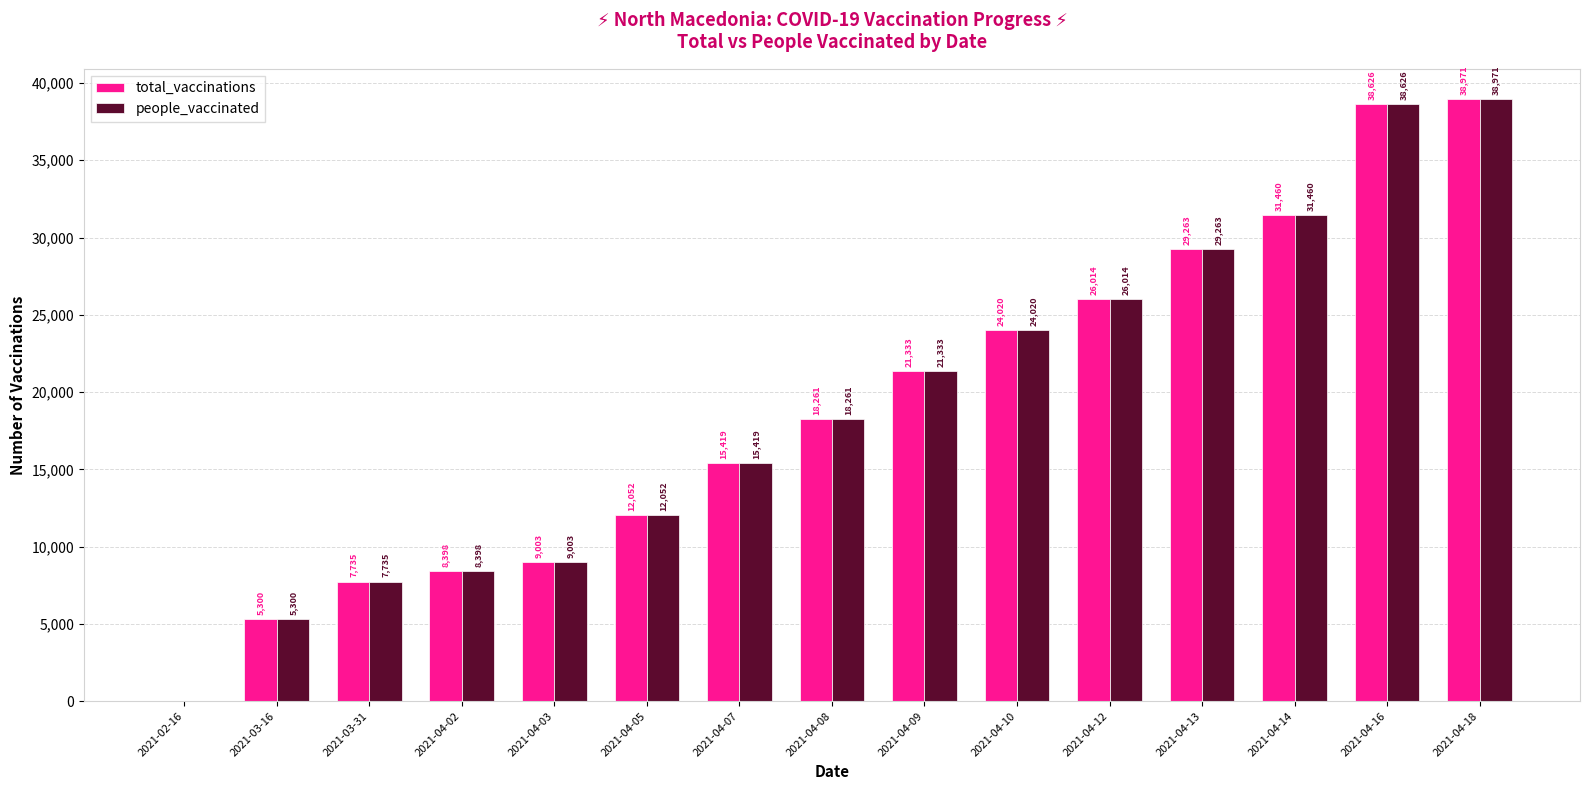

The total_vaccinations series shows 5227 at 2021-04-08. True or false?

False